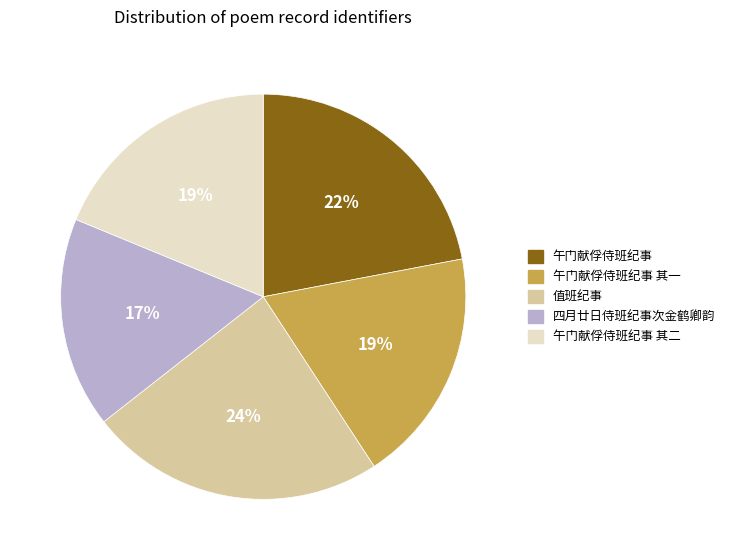

To the nearest percent, what is the average slice percentage?

20%